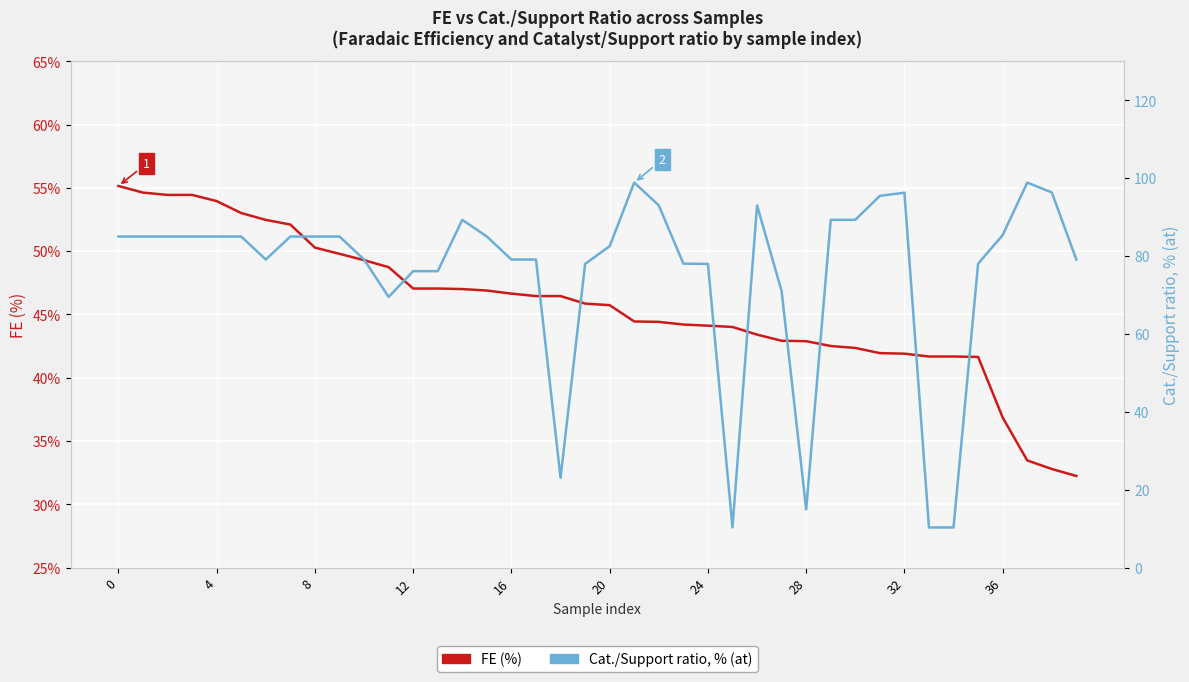

True or false: Cat./Support ratio, % (at) has a value of 48.3 at 14.

False